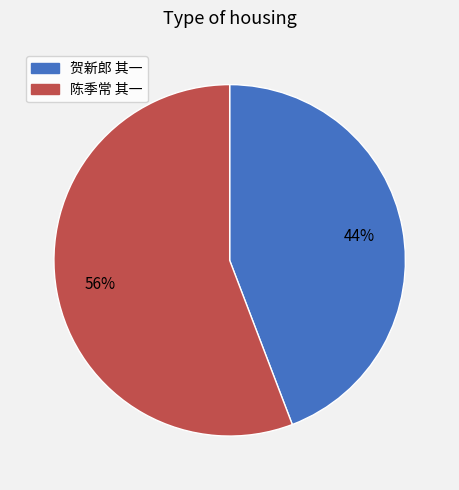

What is the ratio of the value at 贺新郎 其一 to the value at 陈季常 其一?

0.8